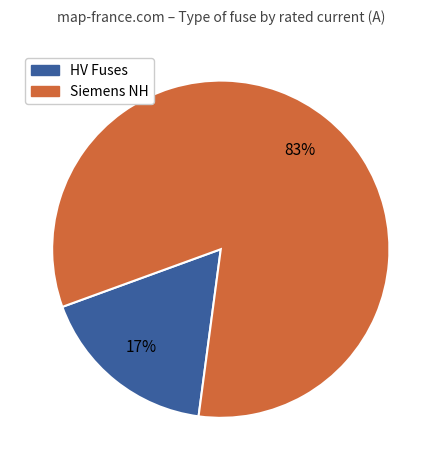

To the nearest percent, what is the average slice percentage?

50%